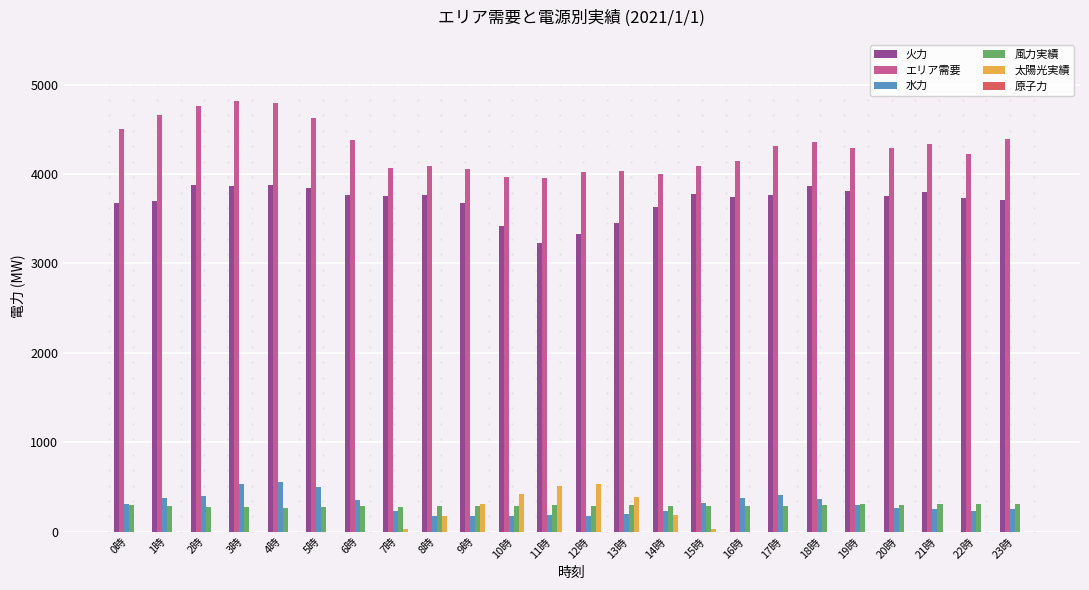

Which series has the largest total across all categories?

エリア需要